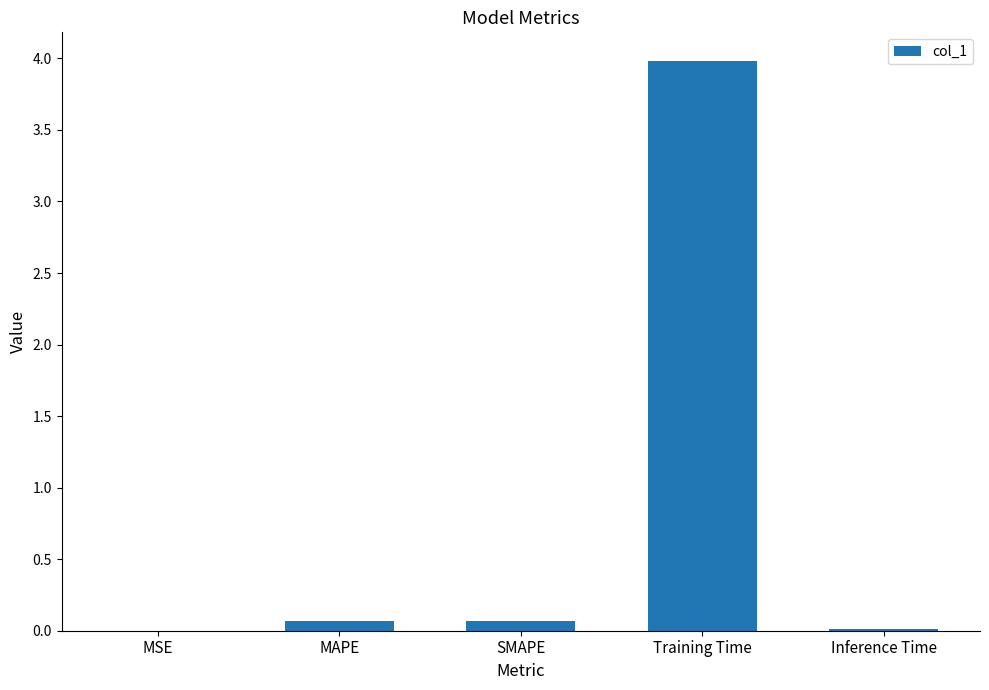

Which label corresponds to the largest value in the chart?

Training Time